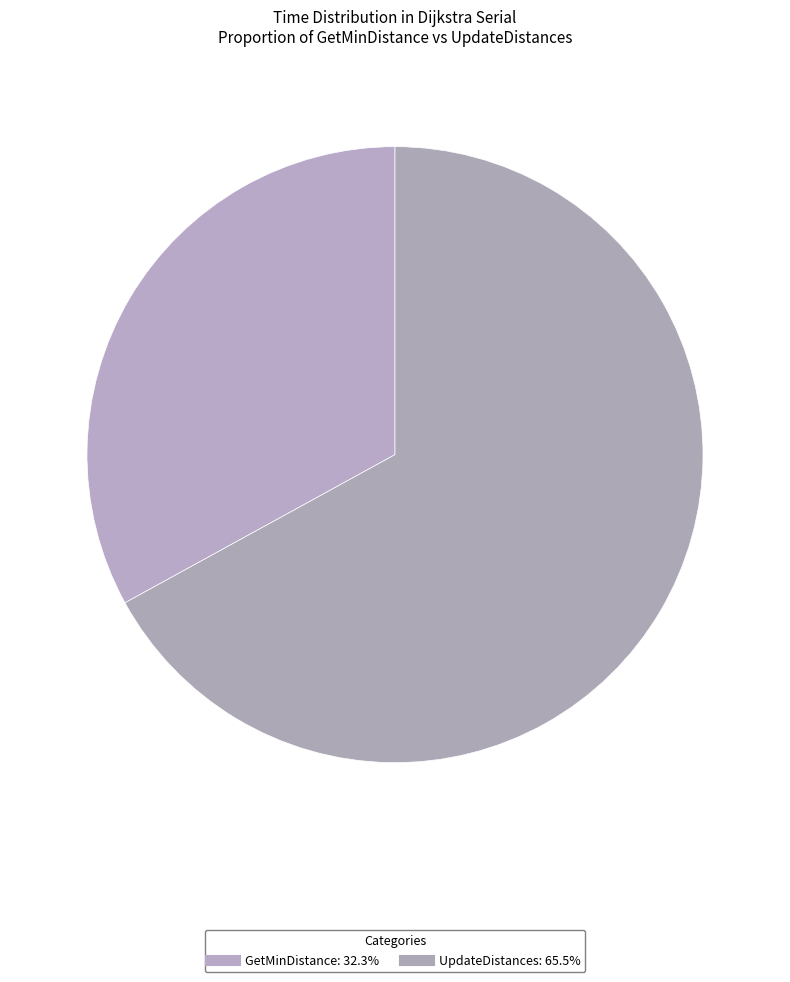

Which slice is the largest?

UpdateDistances